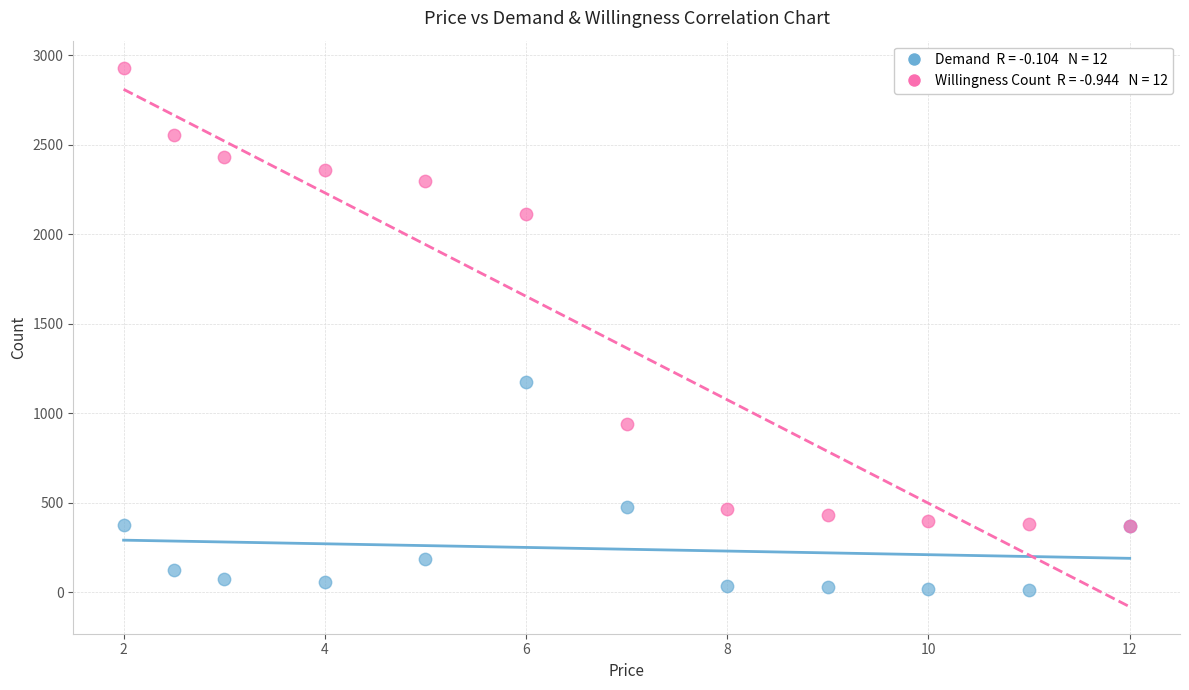

Across all series, what Y value is closest to 1471?

1173